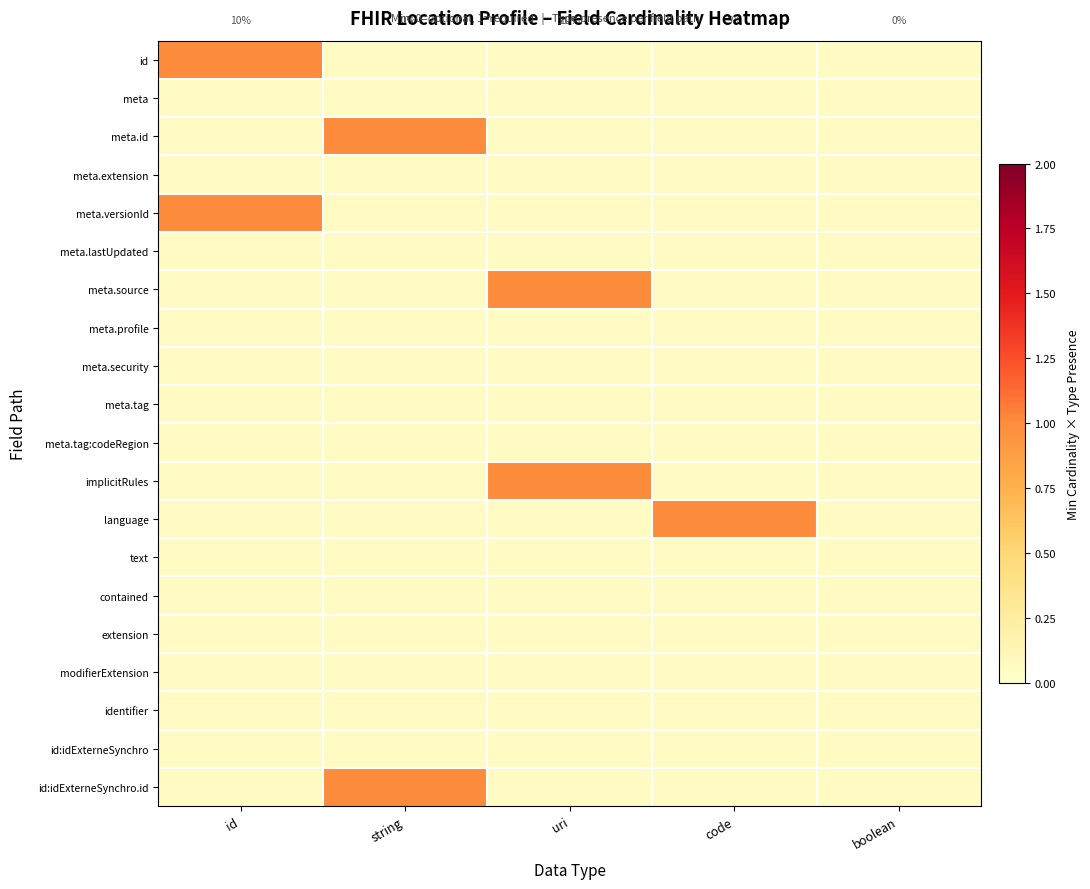

How many data points does each series have?

5